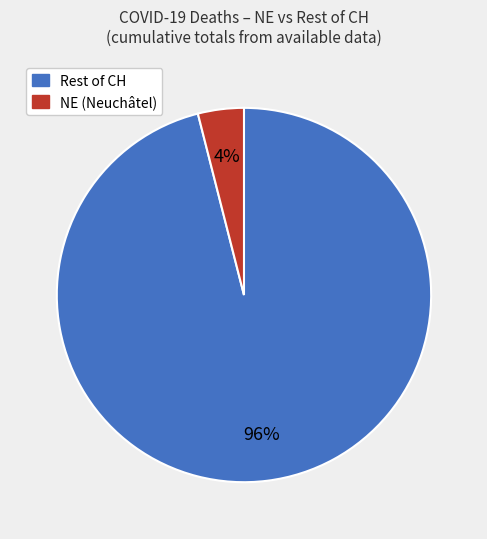

Is there a majority slice in this chart?

Yes